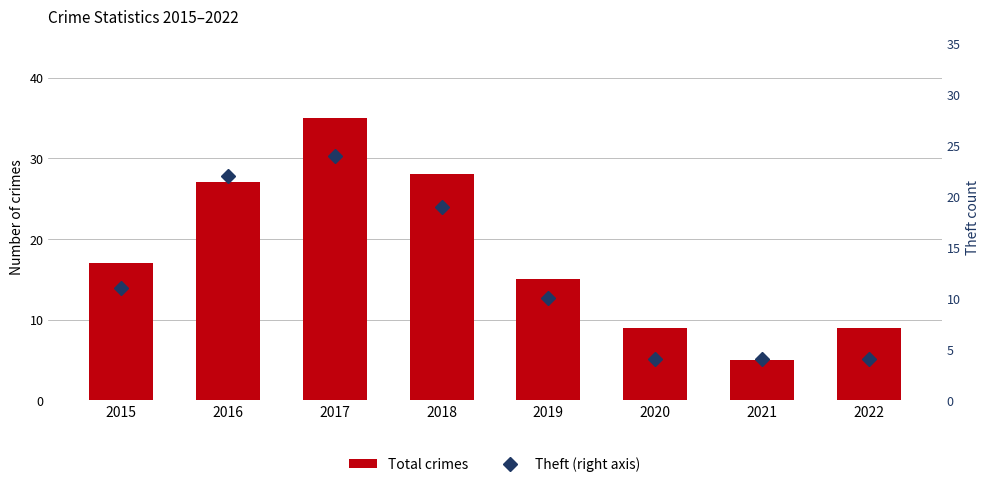

What is the value of the Total crimes bar at the 8th from the left?

9